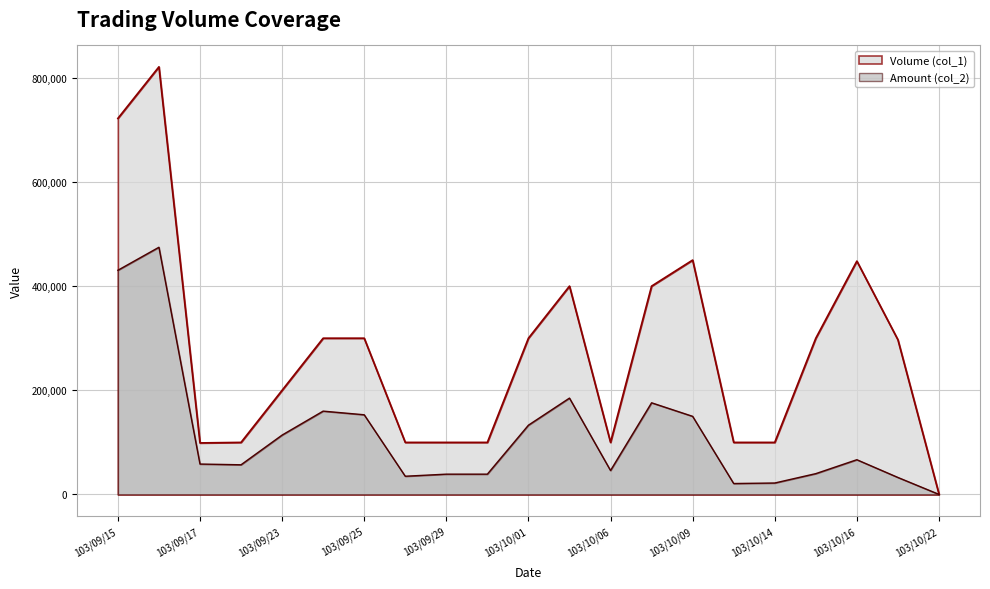

At which category does the chart reach its peak across all series?

103/09/16